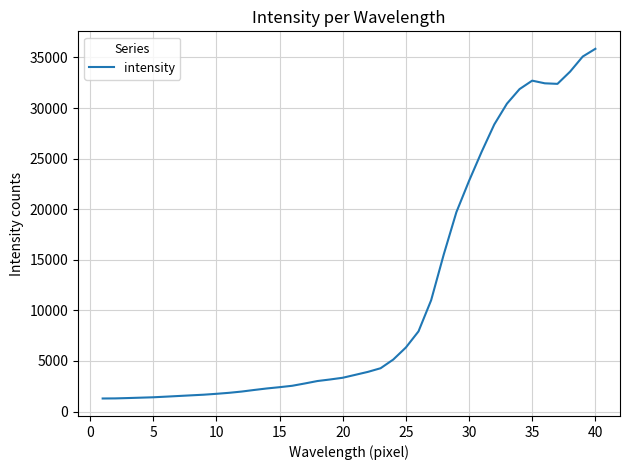

What is the difference between the maximum and minimum values?

34565